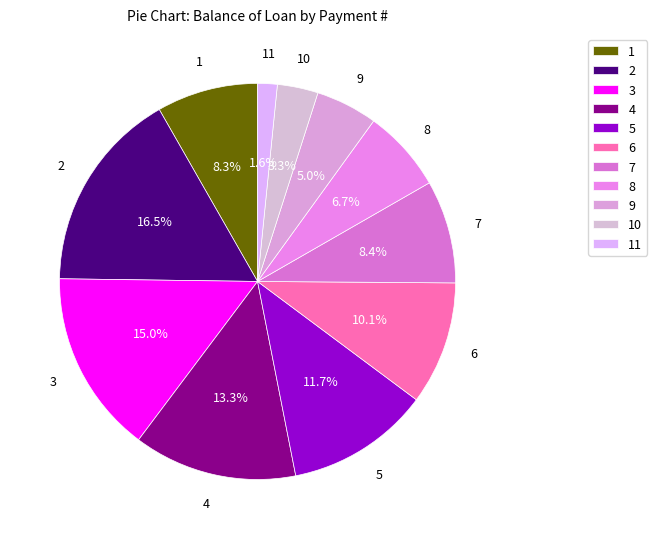

Which category has the biggest portion of the pie?

2